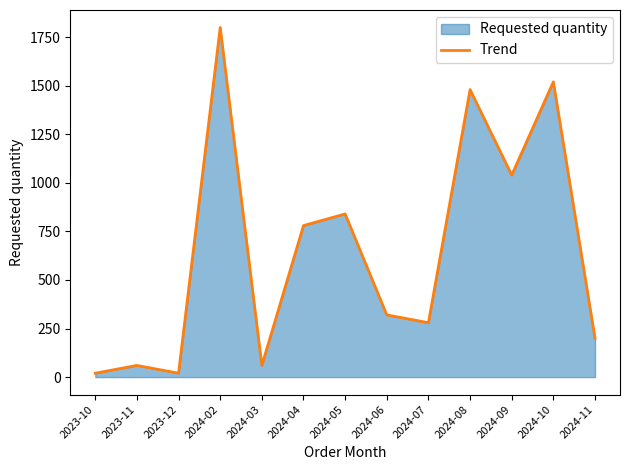

Where is the data nearest to the value 910?

2024-05